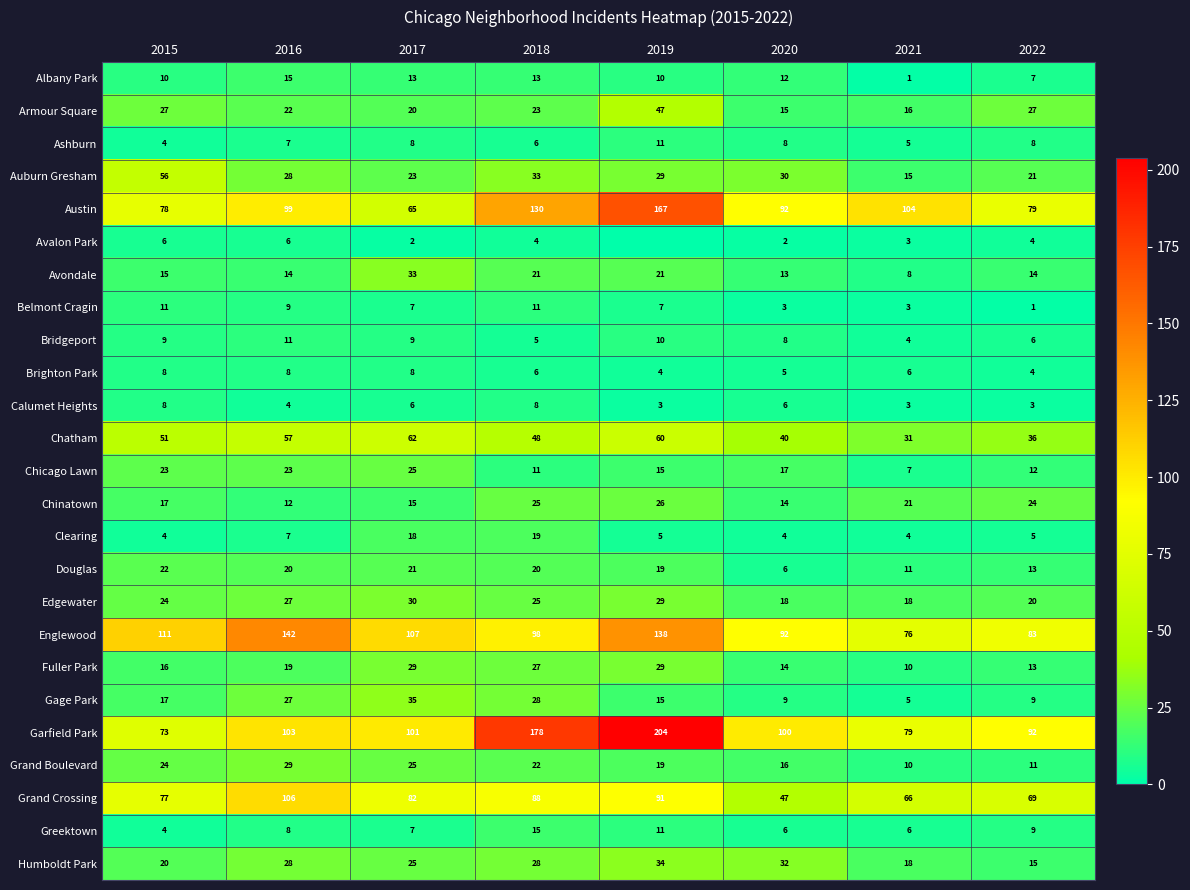

How many Ashburn values are between 6 and 8?

5